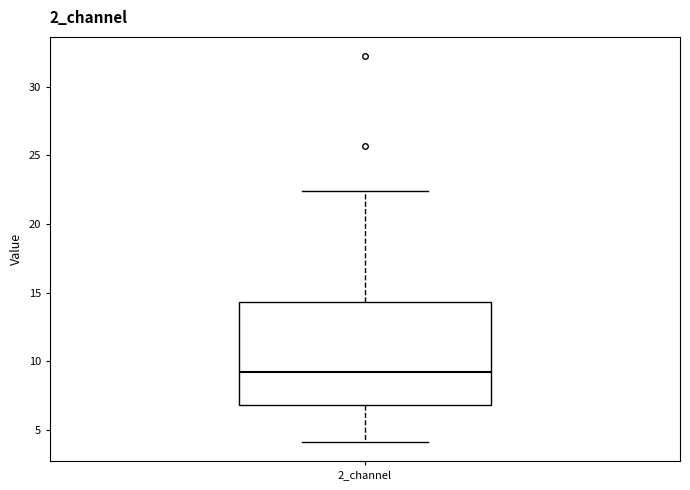

Where is the upper edge of the box for 2_channel on the y-axis? The values are not printed on the chart, so give them approximately, as read against the axis.

14.5